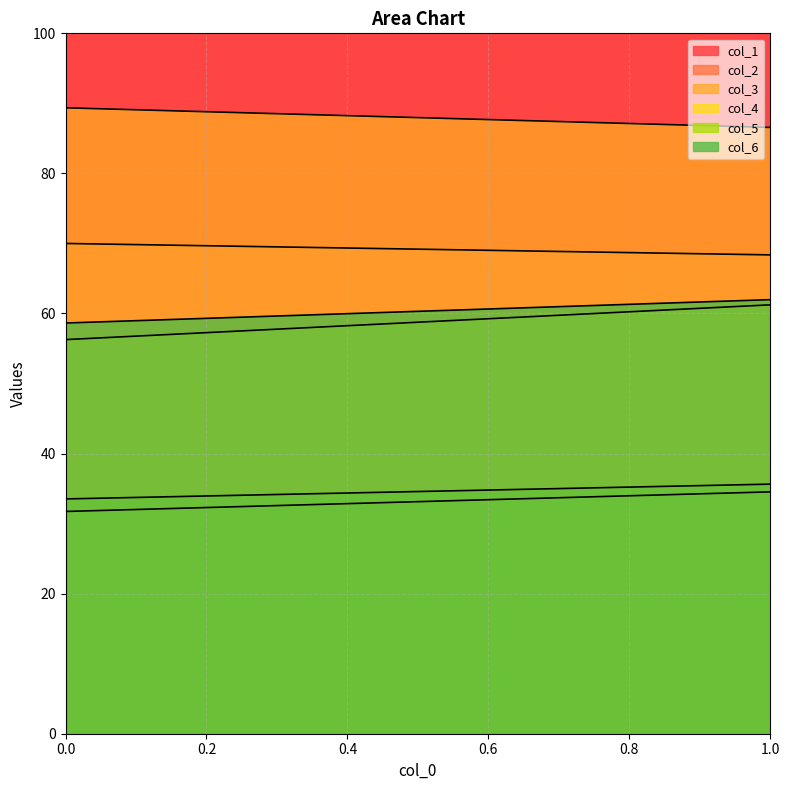

At 1, list the series in order from smallest to largest.

col_1, col_5, col_4, col_6, col_2, col_3